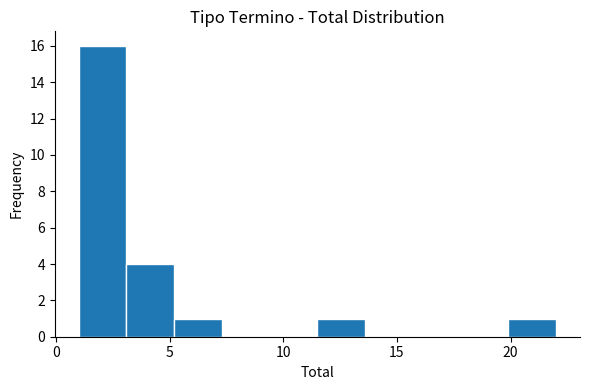

Which range on the x-axis has the tallest bar?

1.0 to 3.1